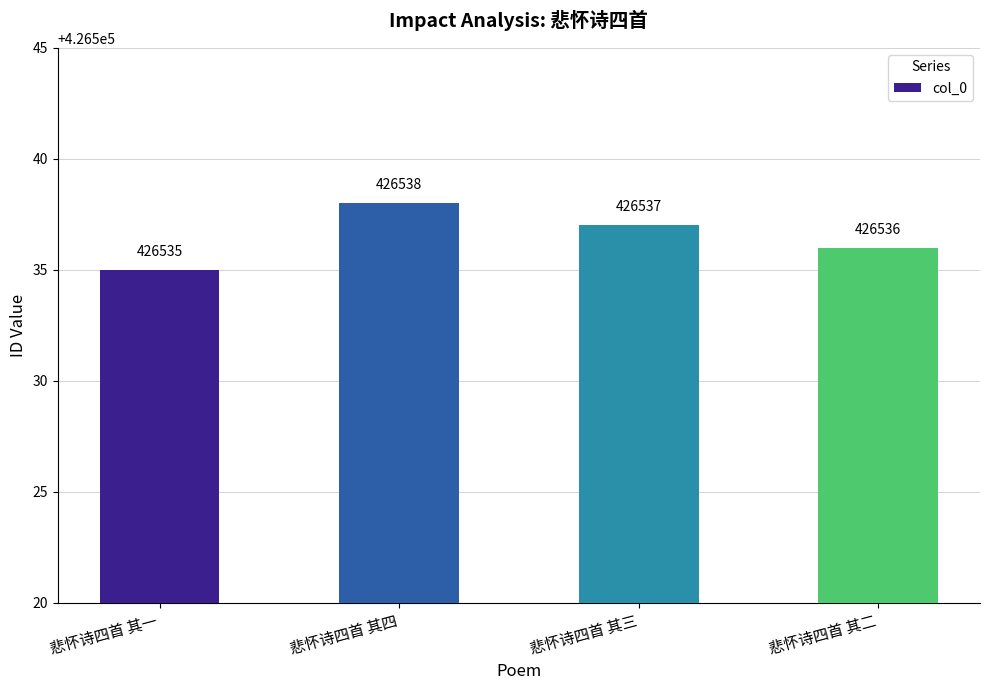

True or false: the data shows 426537 at 悲怀诗四首 其三.

True